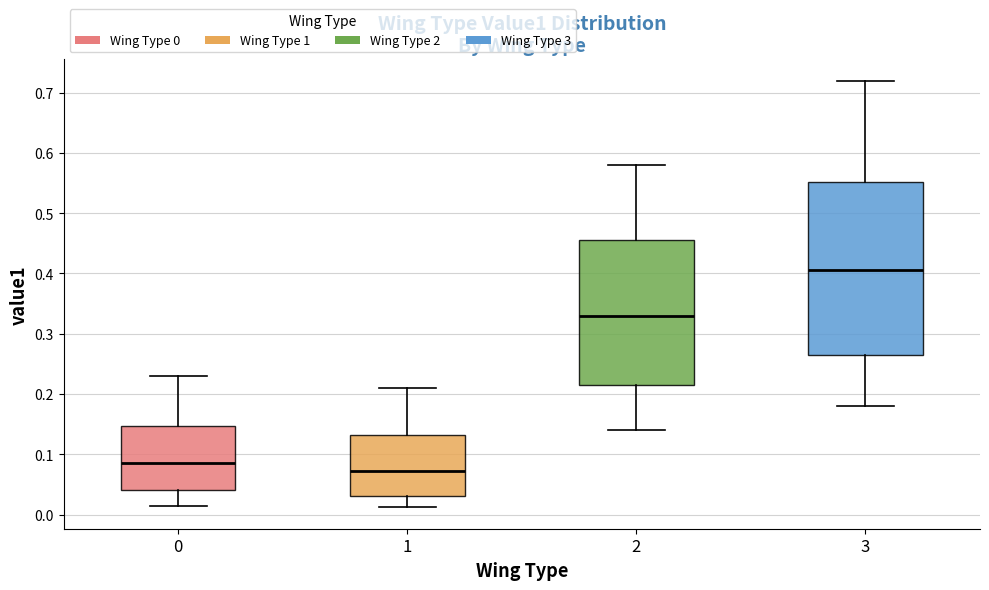

Which box is the tallest, from its lower edge to its upper edge?

3